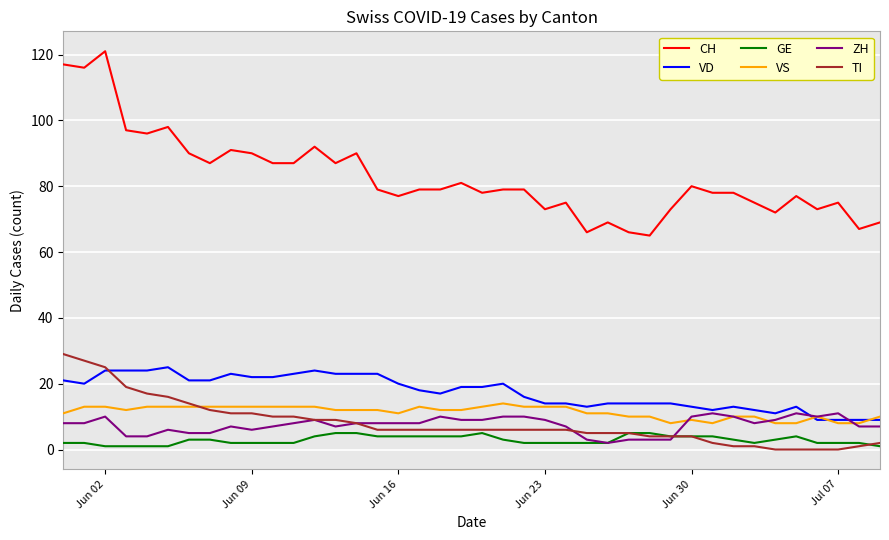

True or false: TI and ZH cross at least once.

True